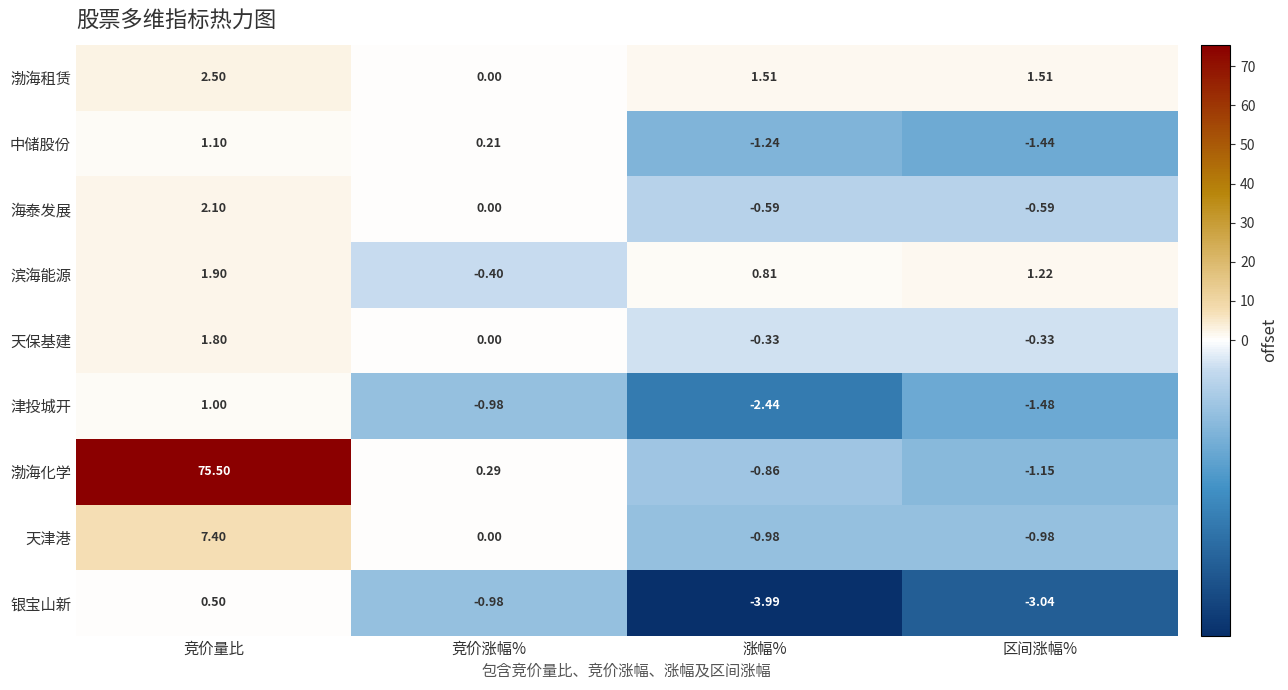

At which label does 渤海化学 first exceed 0?

竞价量比